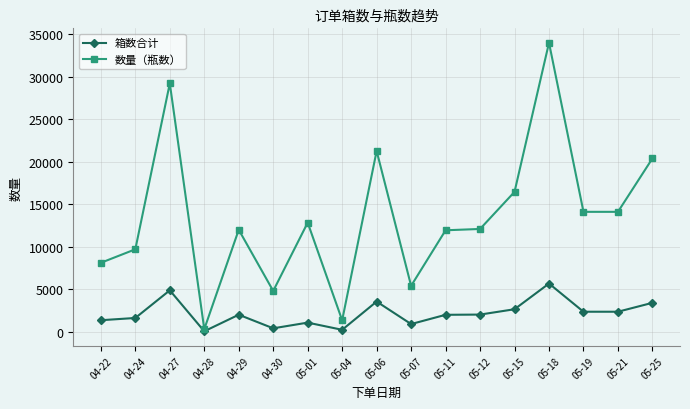

The value of 箱数合计 at 05-06 is 3548. True or false?

True